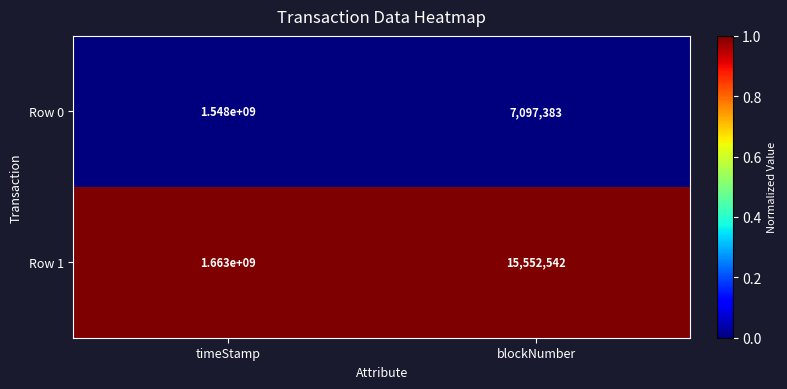

Reading right to left, list all the values displayed in this chart.

Row 0: blockNumber=7097383	timeStamp=1548000000
Row 1: blockNumber=15552542	timeStamp=1663000000